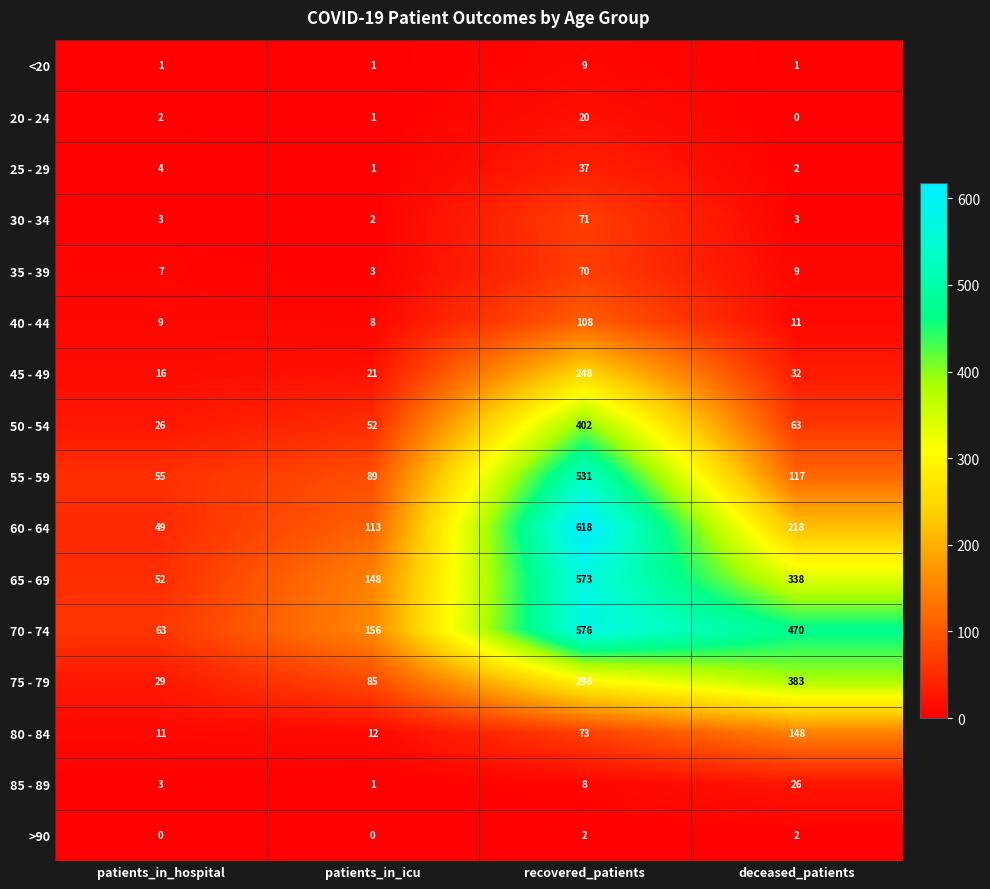

At which label is 80 - 84 closest to 79?

recovered_patients